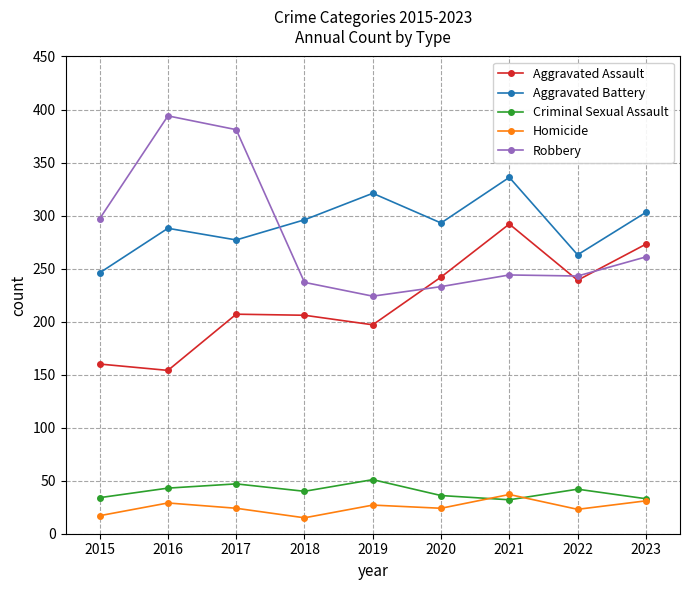

True or false: Aggravated Assault has more than 0 interior local peaks.

True